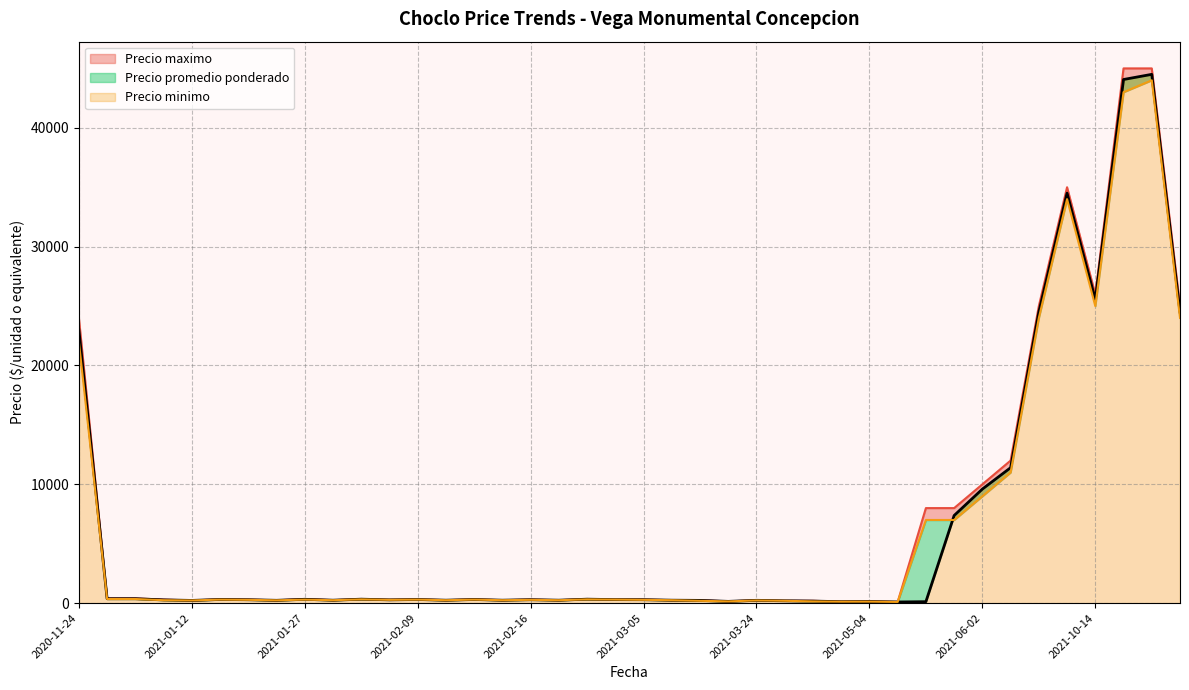

How many values in the Precio minimo series are below 300?

20